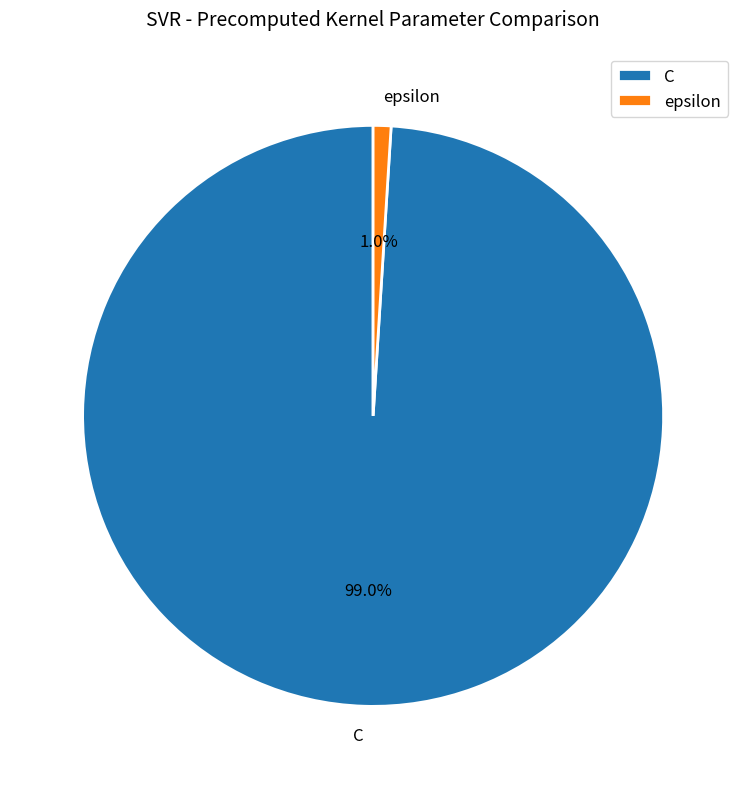

Between epsilon and C, which is larger?

C